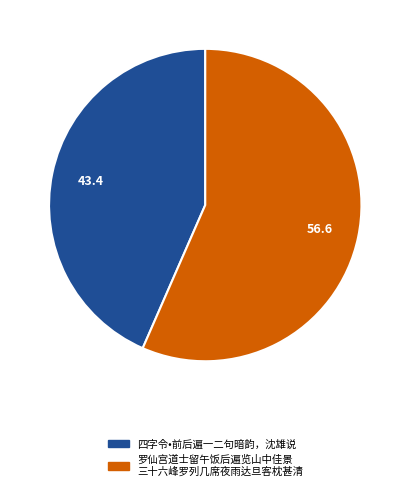

How many slices are in this pie chart?

2